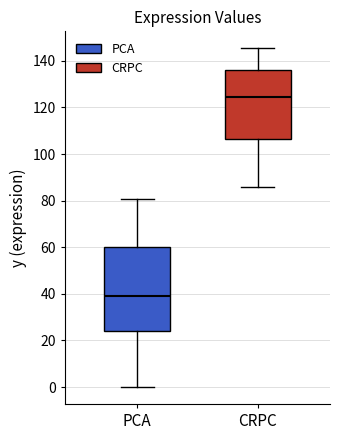

Reading left to right, transcribe this box plot: for each box, give where its median line is, the range the box spans, and where its two whiskers end, as read against the y-axis. The values are not printed on the chart, so give them approximately, as read against the axis.

PCA: median 40, box 24 to 60, whiskers 0 to 80
CRPC: median 124, box 106 to 136, whiskers 86 to 146